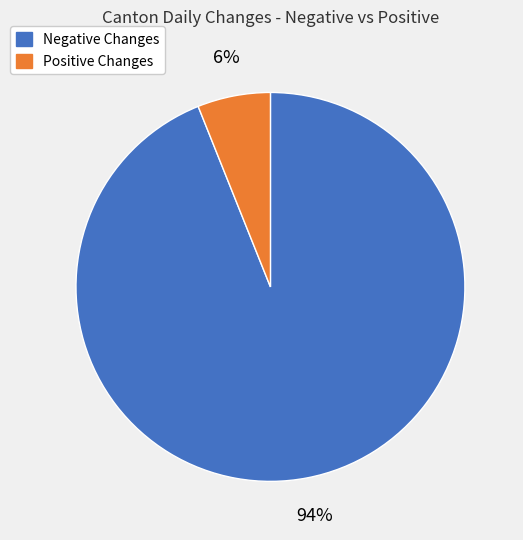

How many segments does this pie chart have?

2